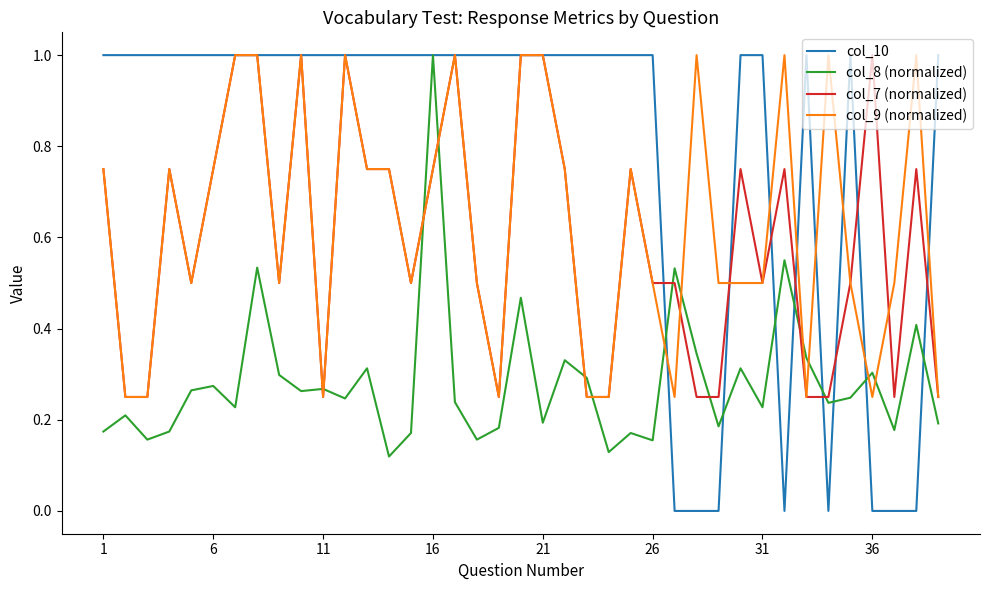

What is the greatest value displayed?

1.0